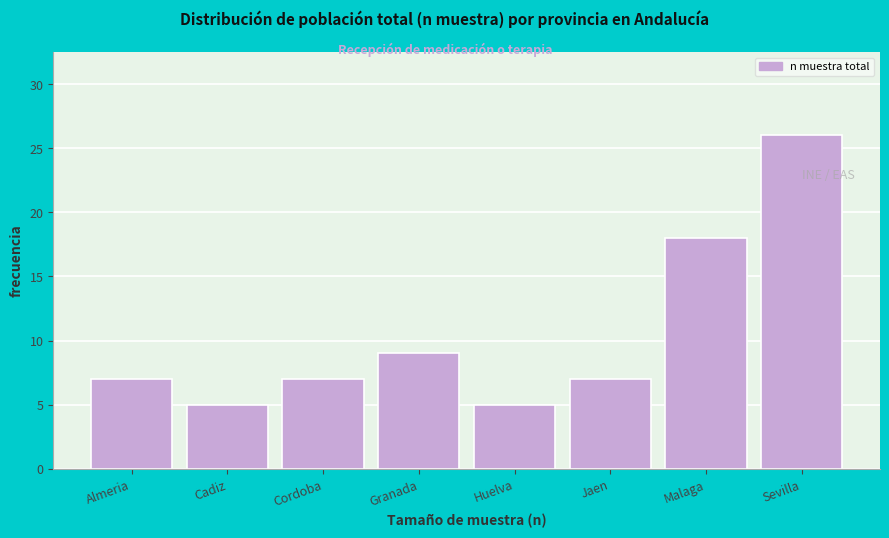

Reading left to right, extract all data points from this chart.

7	5	7	9	5	7	18	26